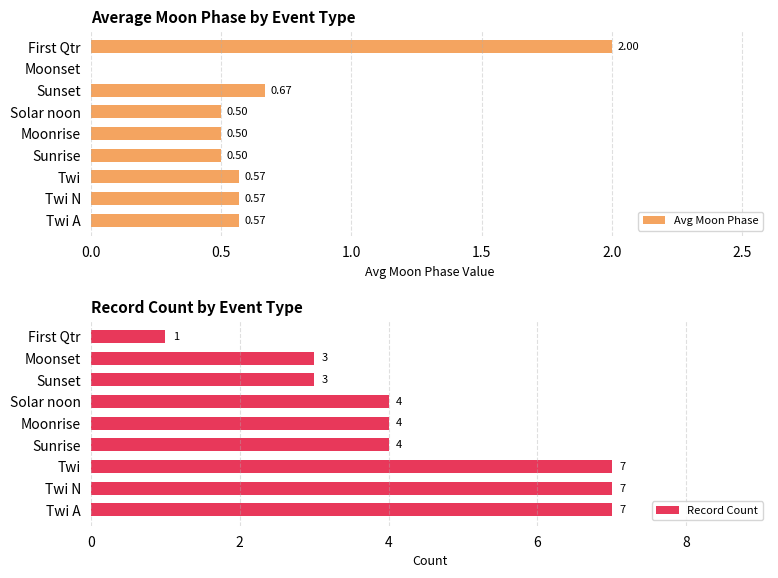

Is it true that Record Count equals 7.2 at Solar noon?

False